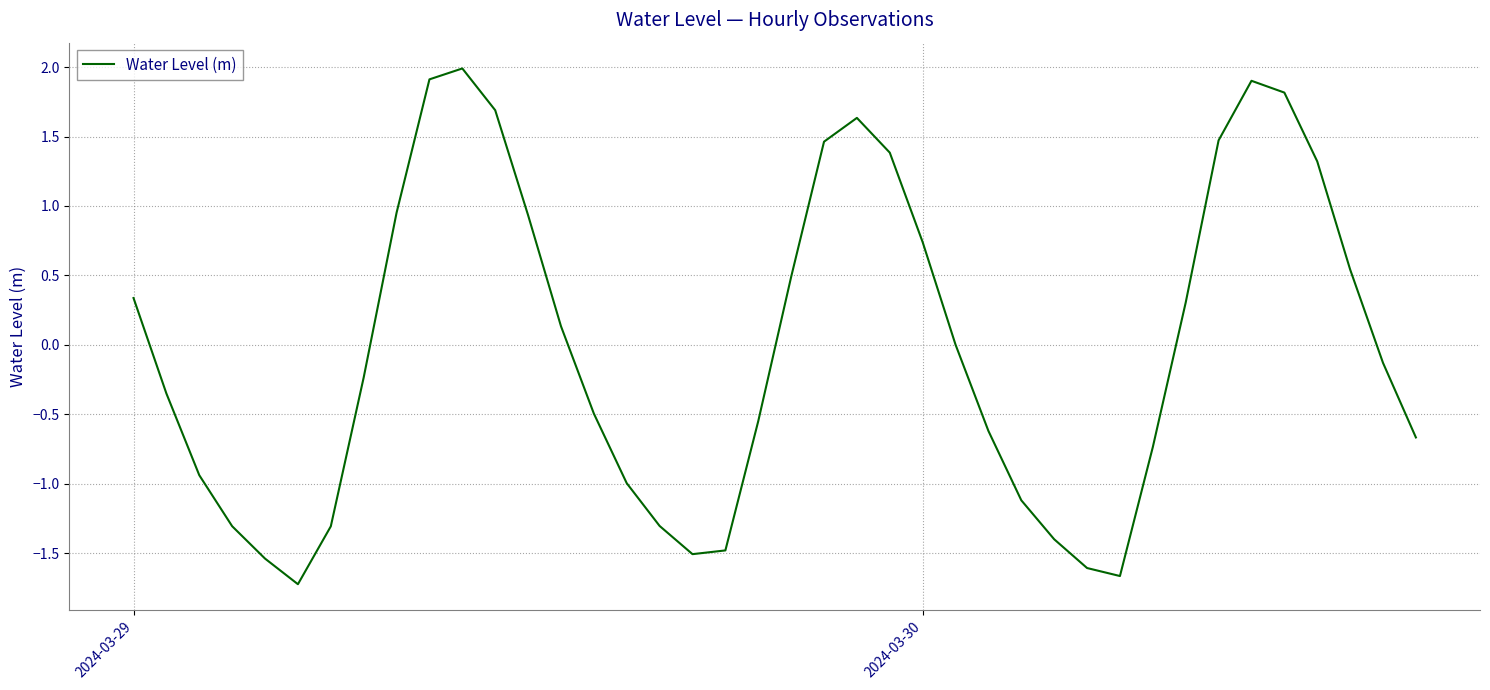

What is the greatest value displayed?

2.0